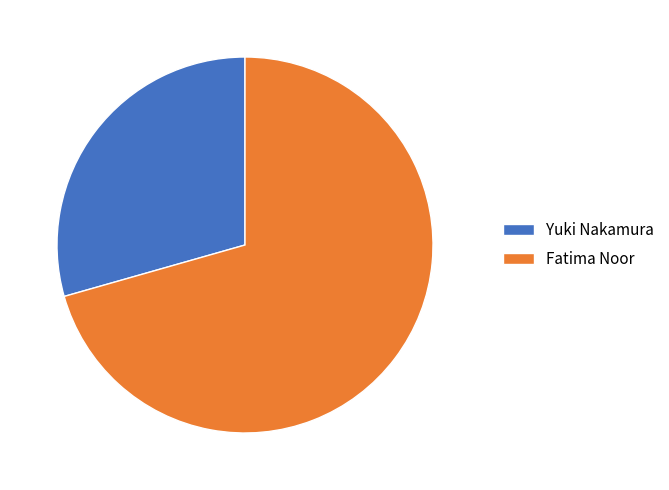

What is the smallest slice in the pie chart?

Yuki Nakamura